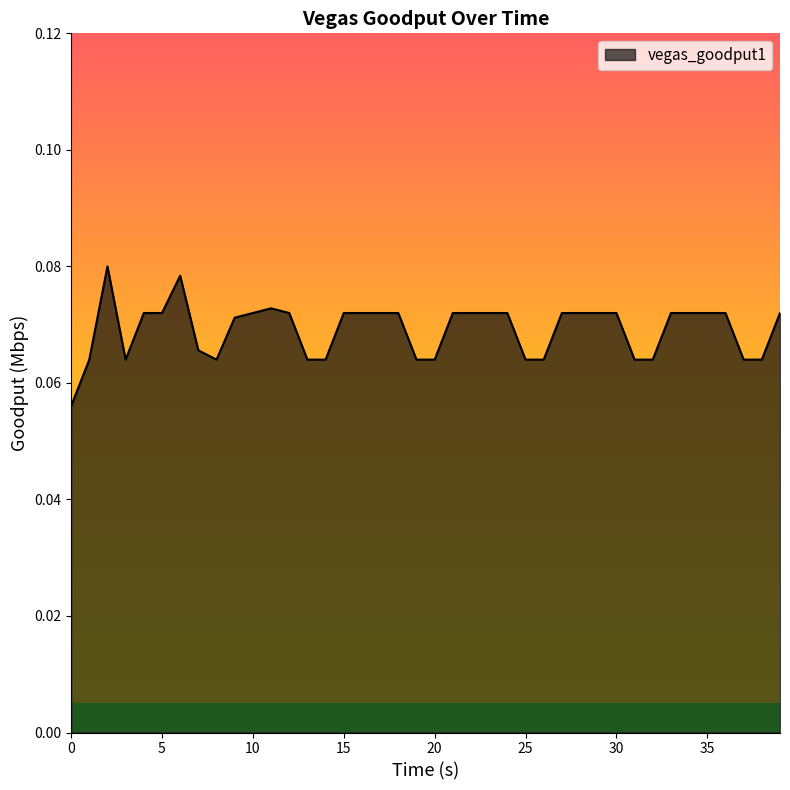

What is the value of the 35th point from the left?

0.1